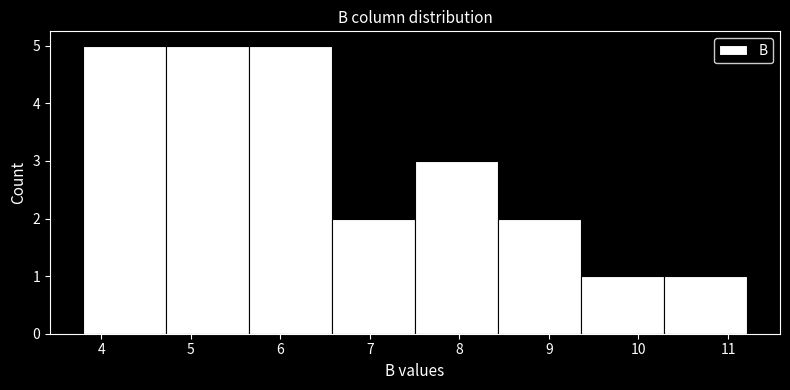

Reading left to right, list every bar in this chart as the range it spans on the x-axis followed by its height. Neither the bar edges nor the heights are printed on the chart, so give them approximately, as read against the axes.

3.8 to 4.7: 5
4.7 to 5.7: 5
5.7 to 6.6: 5
6.6 to 7.5: 2
7.5 to 8.4: 3
8.4 to 9.4: 2
9.4 to 10.3: 1
10.3 to 11.2: 1